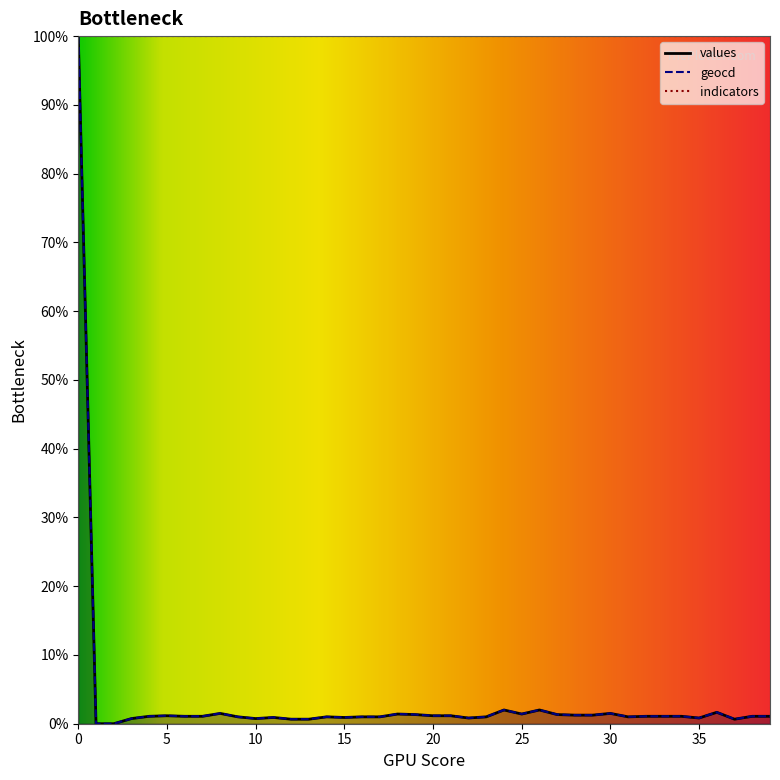

Rank the series by their maximum value, from lowest to highest.

values, geocd